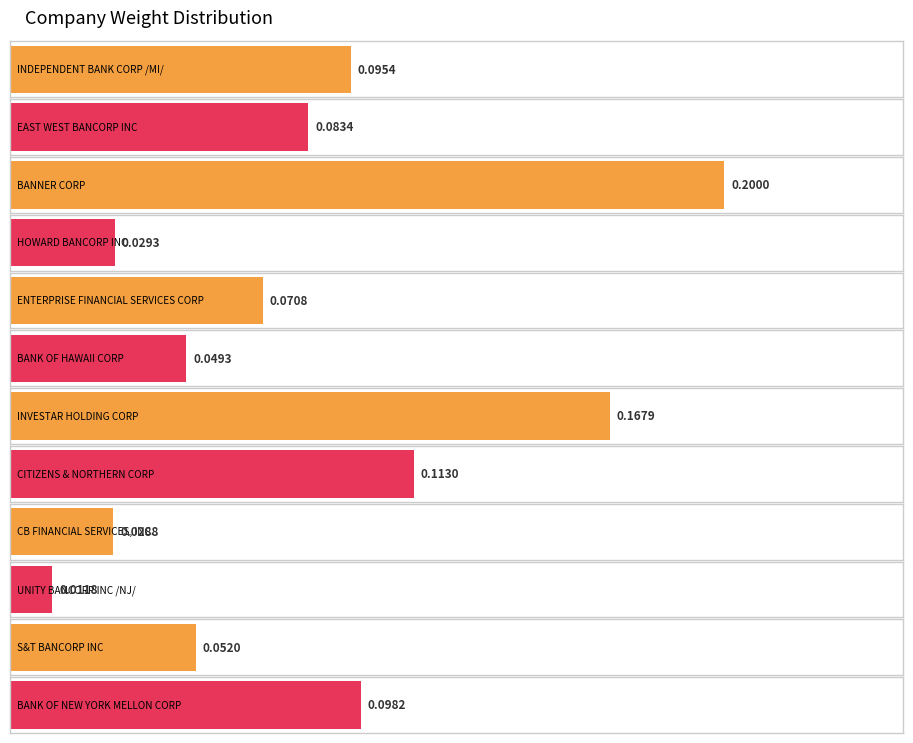

At which label is the value closest to 0?

UNITY BANCORP INC /NJ/